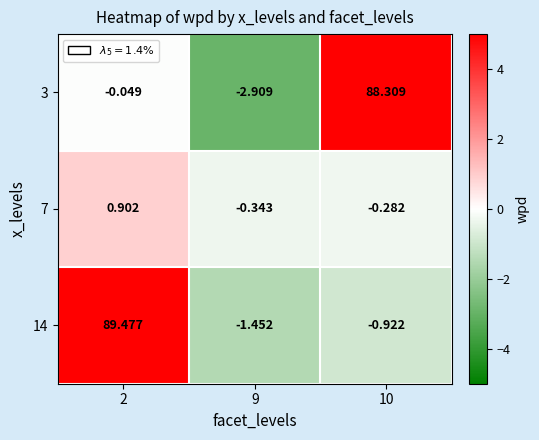

How many positive values does the 3 series have?

1